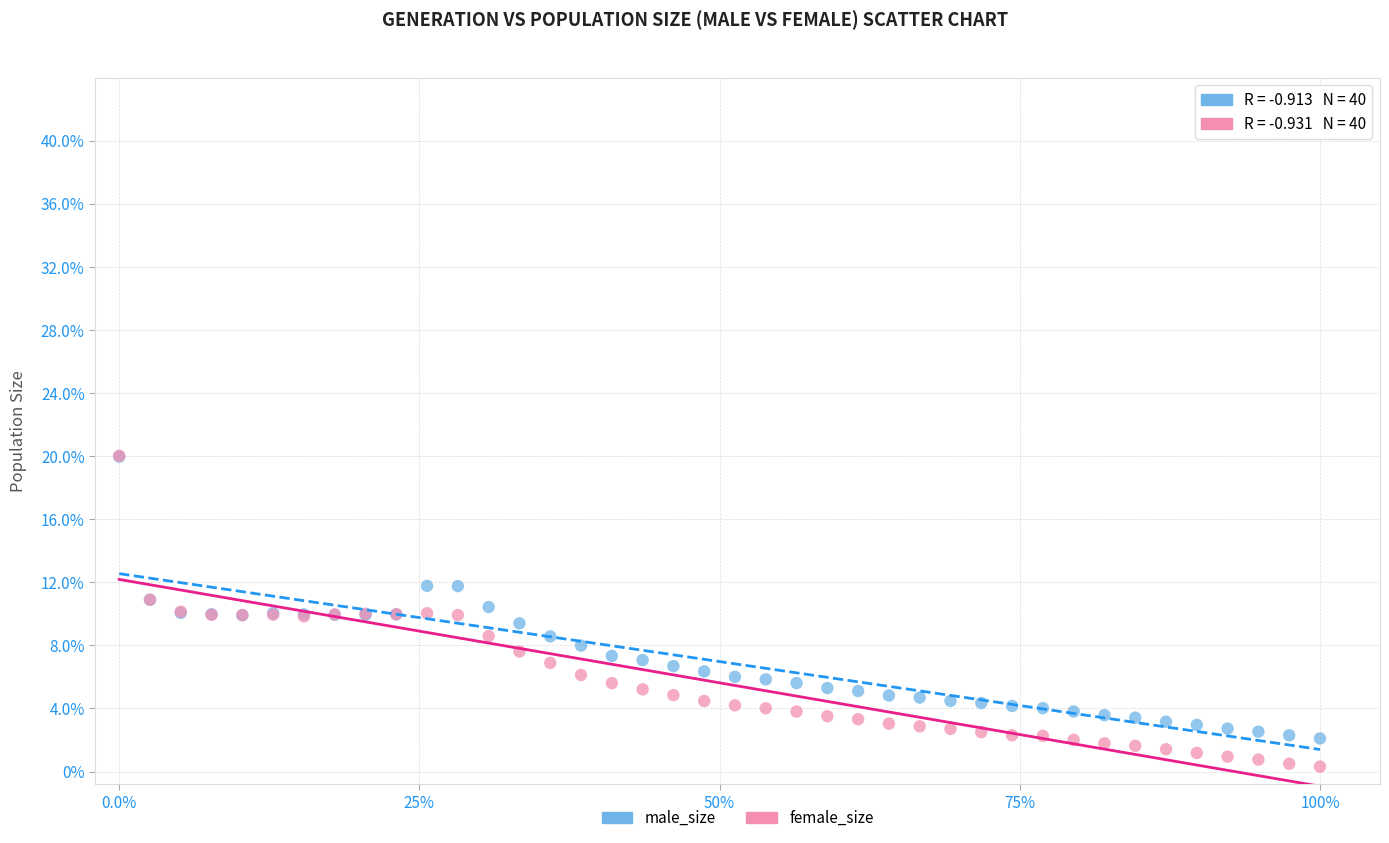

What are all the series names shown in the legend?

male_size, female_size